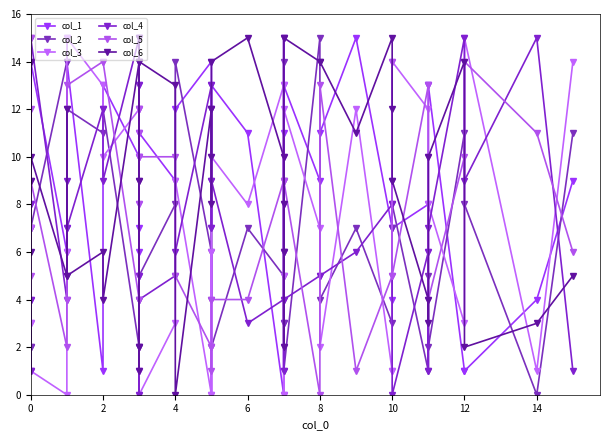

How many distinct data groups are displayed?

6